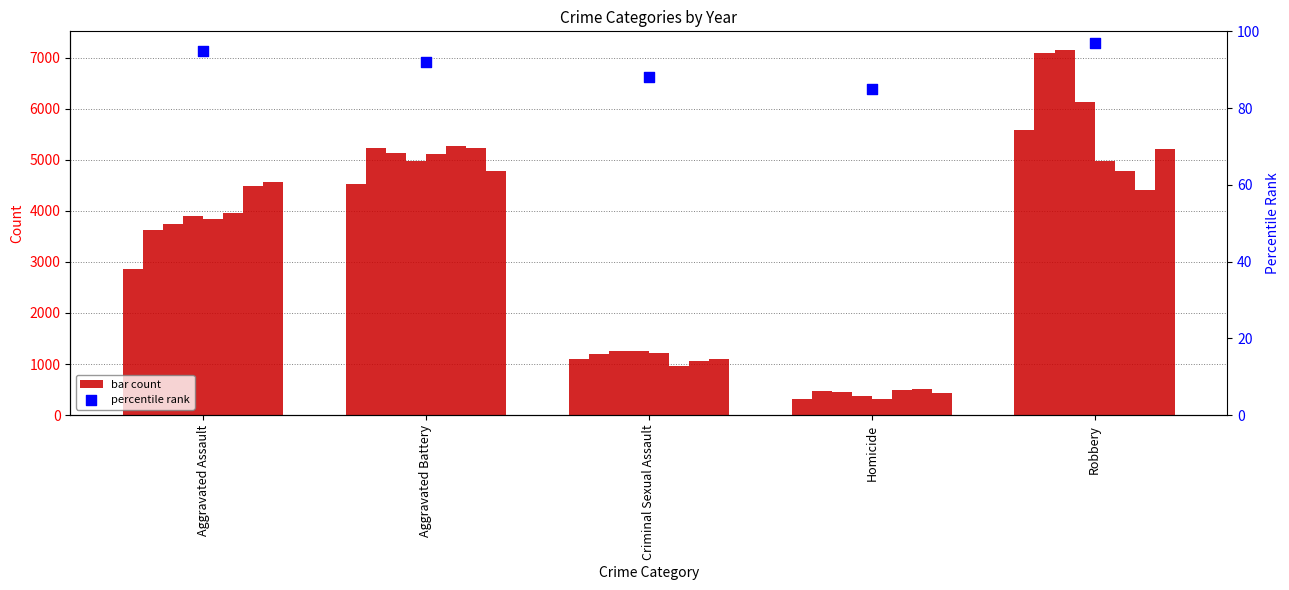

What is the change in value from Aggravated Assault to Homicide?

-10